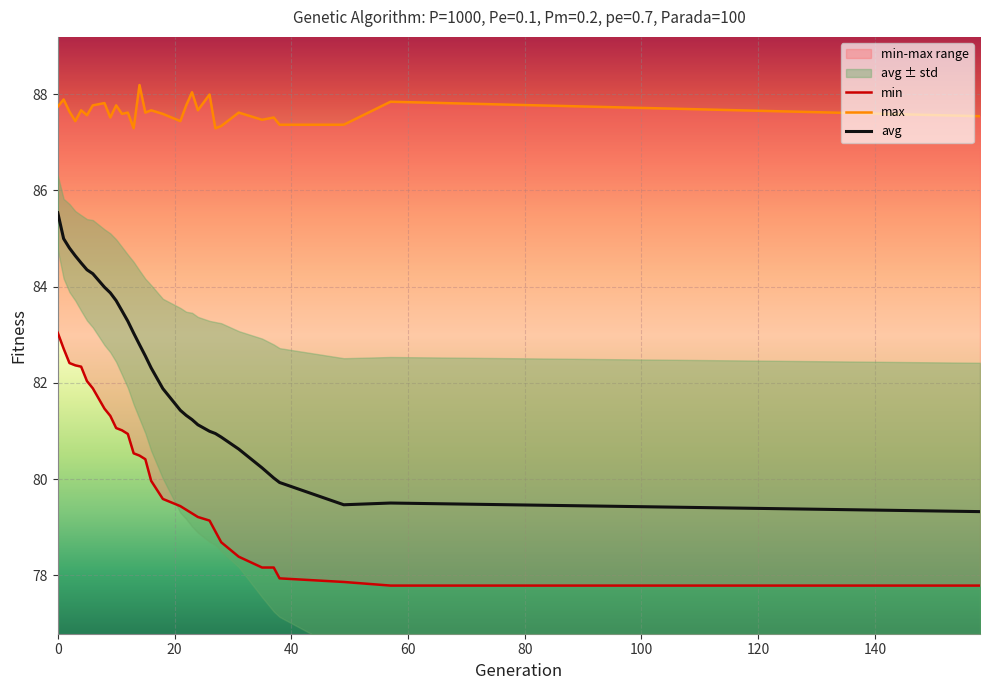

What is the highest value of the avg series?

85.5